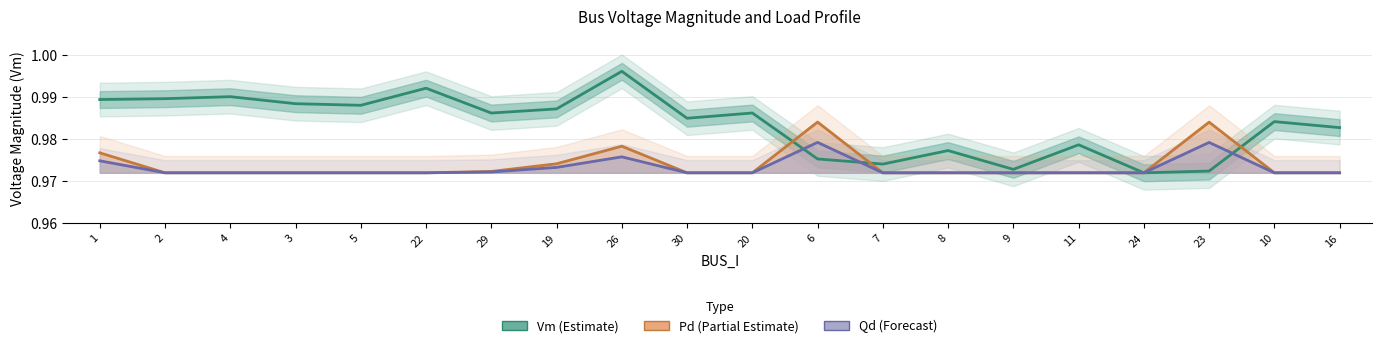

The Qd series shows 1.0 at 2. True or false?

True